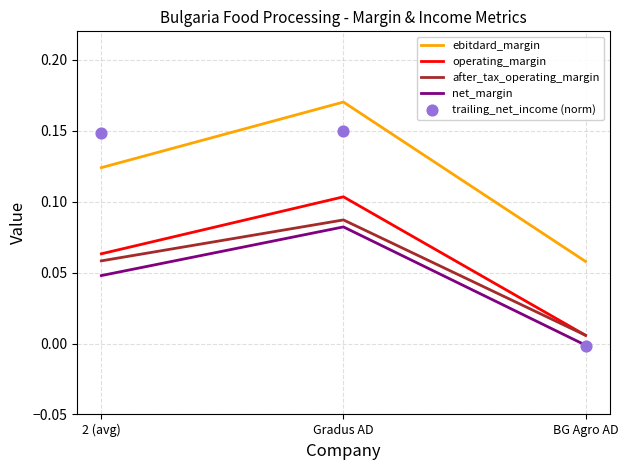

What are all the series names shown in the legend?

ebitdard_margin, operating_margin, after_tax_operating_margin, net_margin, trailing_net_income (norm)